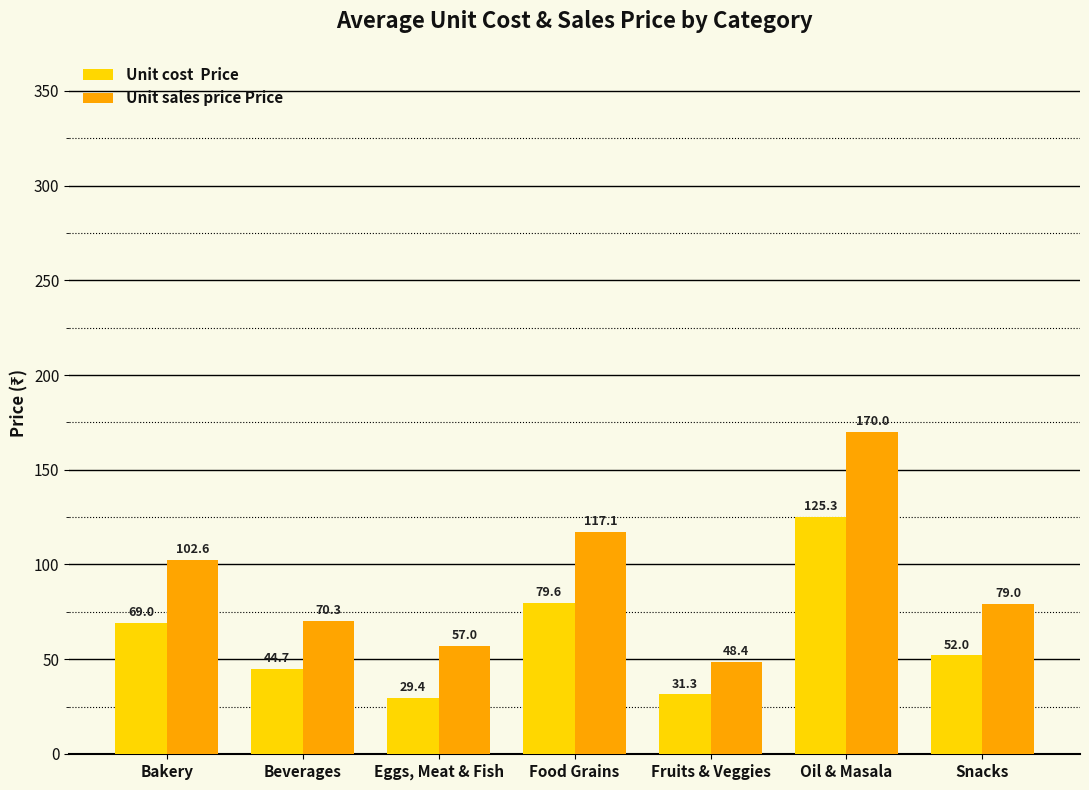

At which category does the chart reach its peak across all series?

Oil & Masala